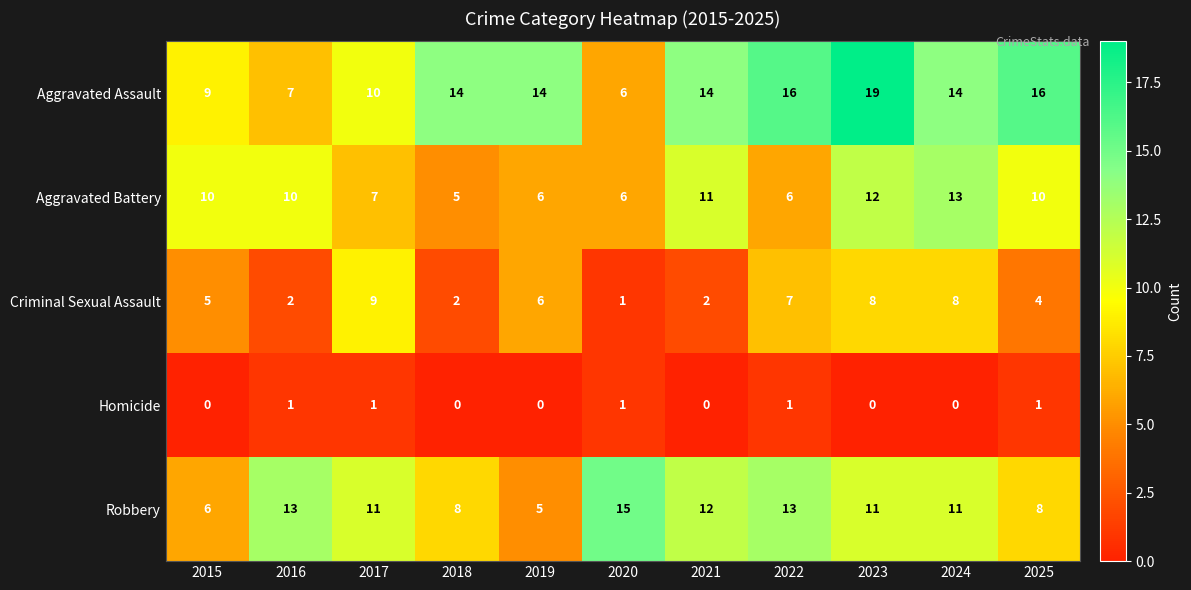

At which label does Robbery first exceed 11?

2016